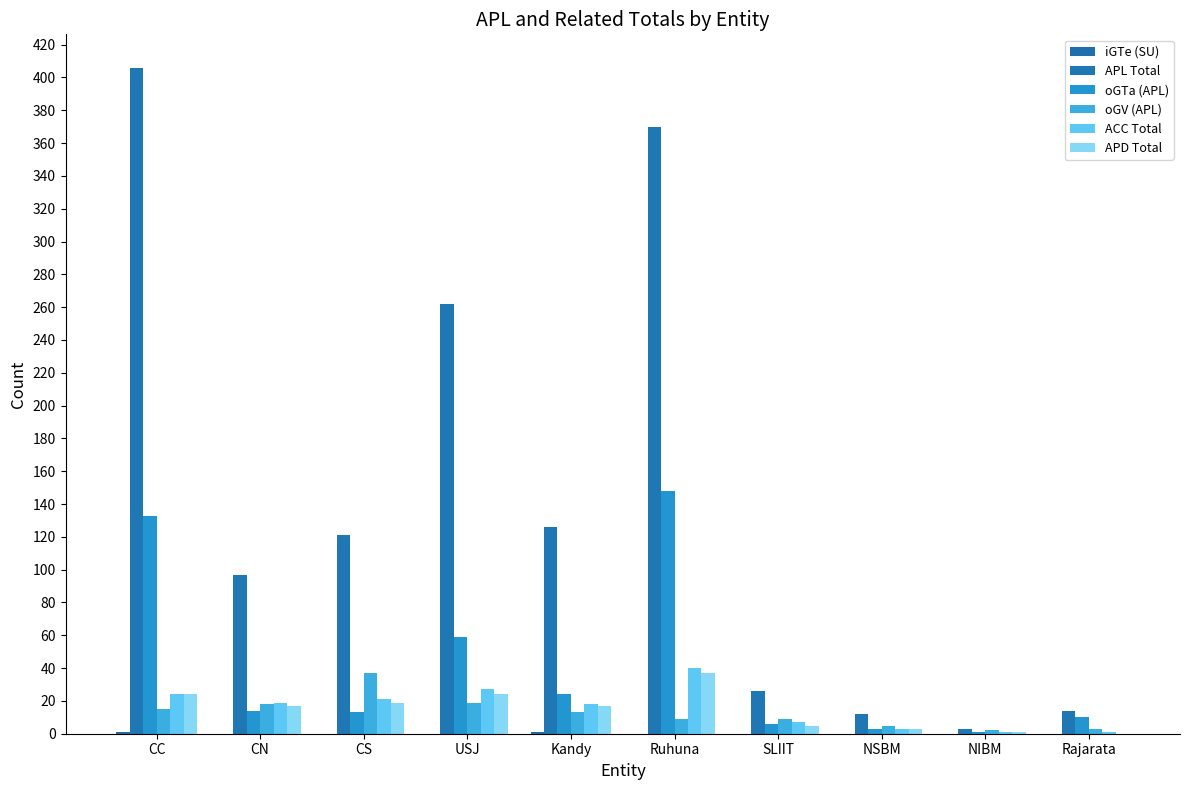

Is it true that APD Total equals 35 at USJ?

False